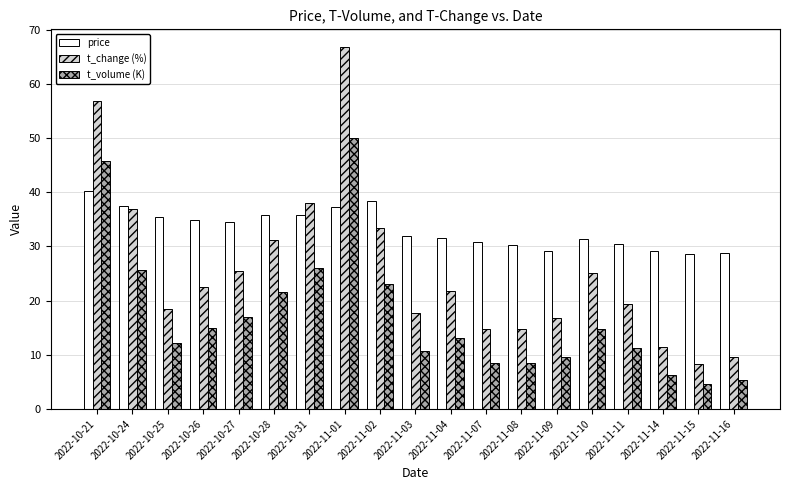

What is the difference between the highest and lowest values at 2022-10-28?

14.3